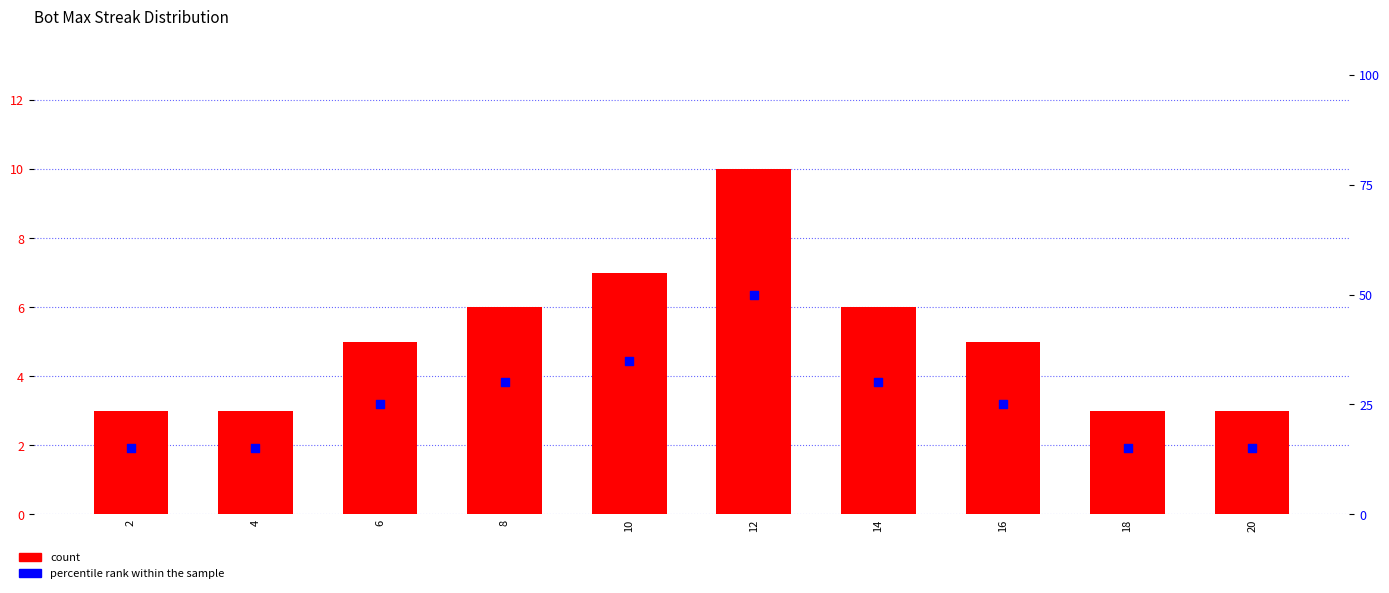

What is the total value across all series at 20?

18